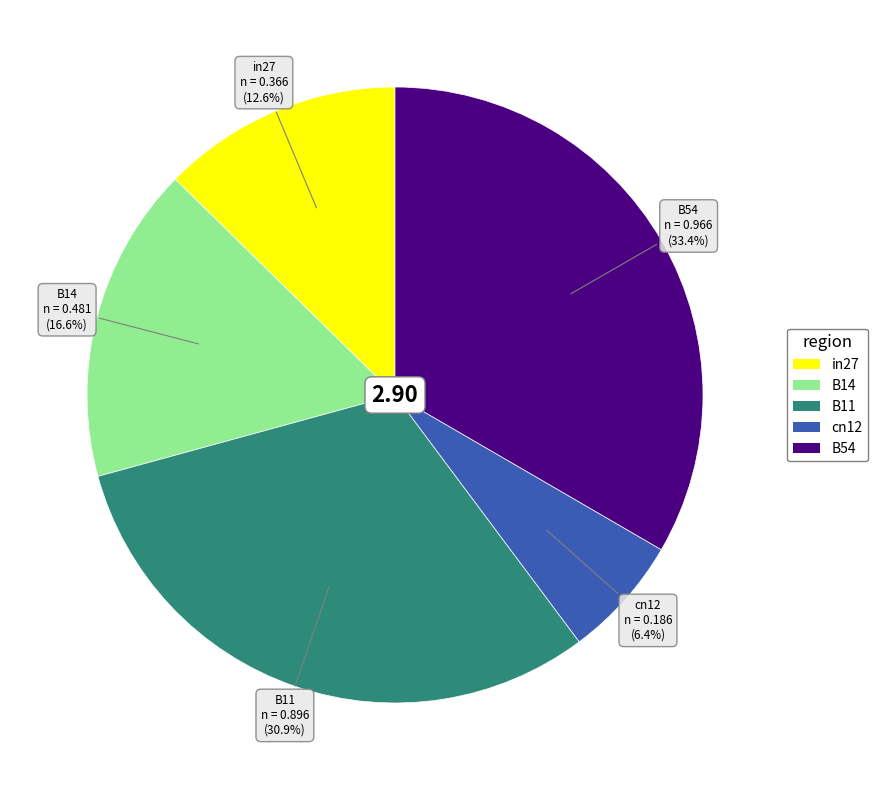

To the nearest percent, what is the combined percentage of B11 and cn12?

37%